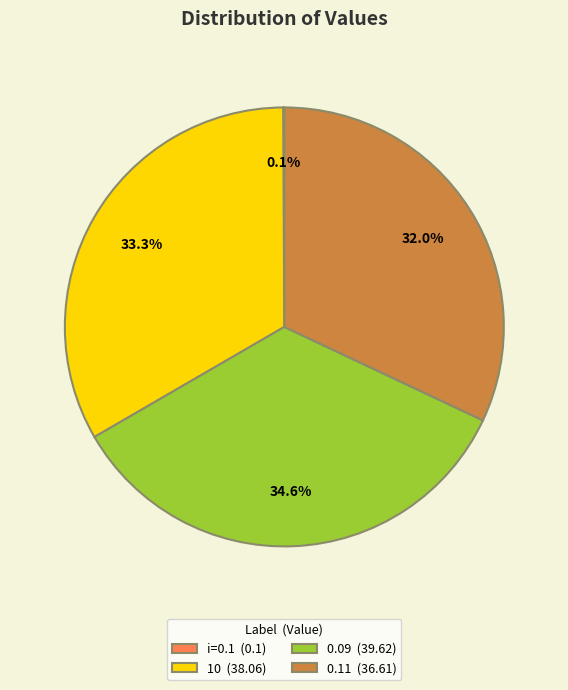

Is there any slice that represents more than half of the pie?

No